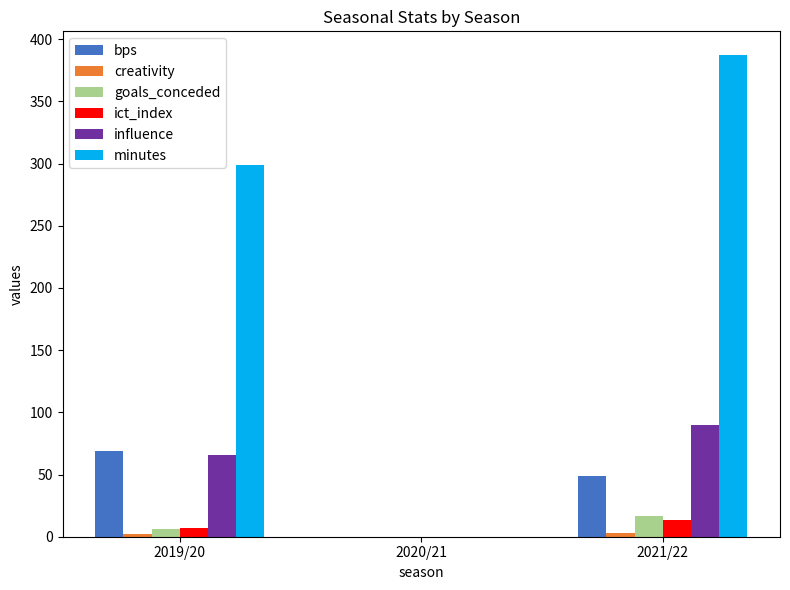

Is it true that minutes equals 387.0 at 2021/22?

True